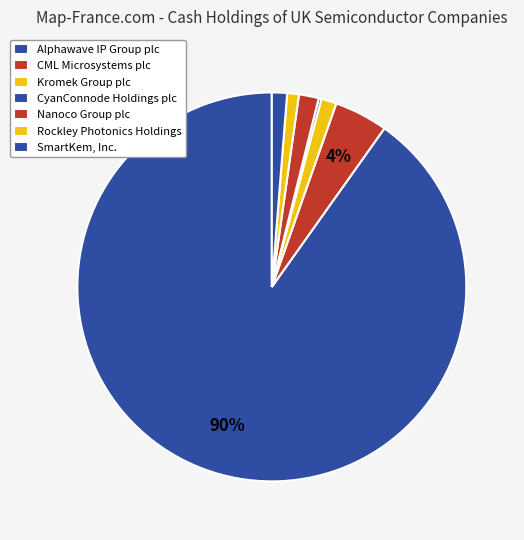

Between Alphawave IP Group plc and Nanoco Group plc, which is larger?

Alphawave IP Group plc